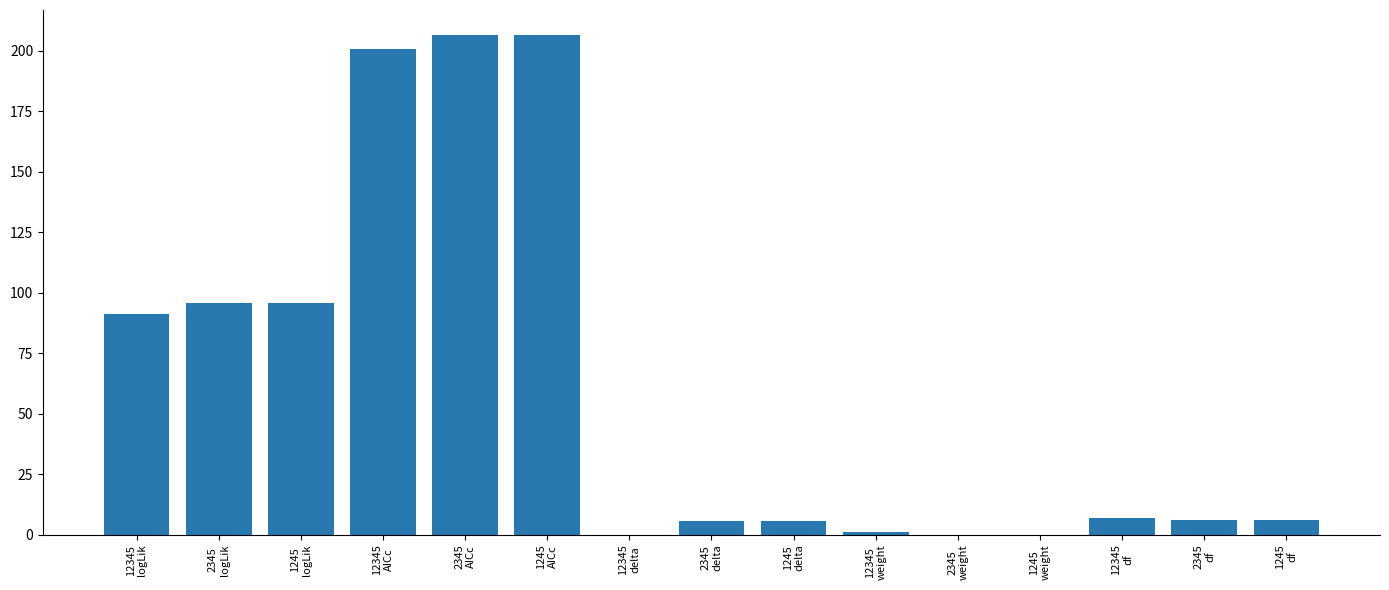

What is the sum of all values?

927.4